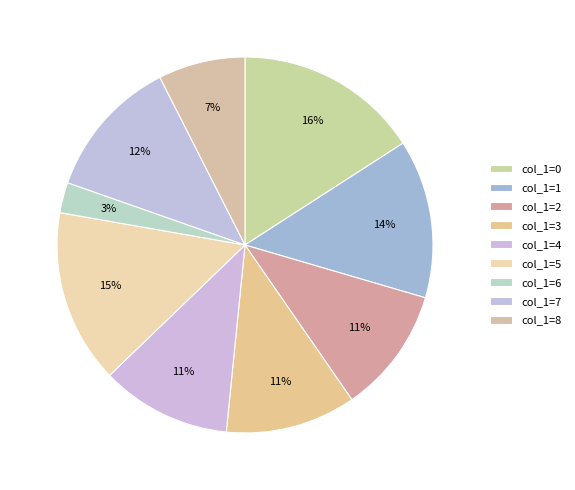

Count the number of slices in the pie.

9